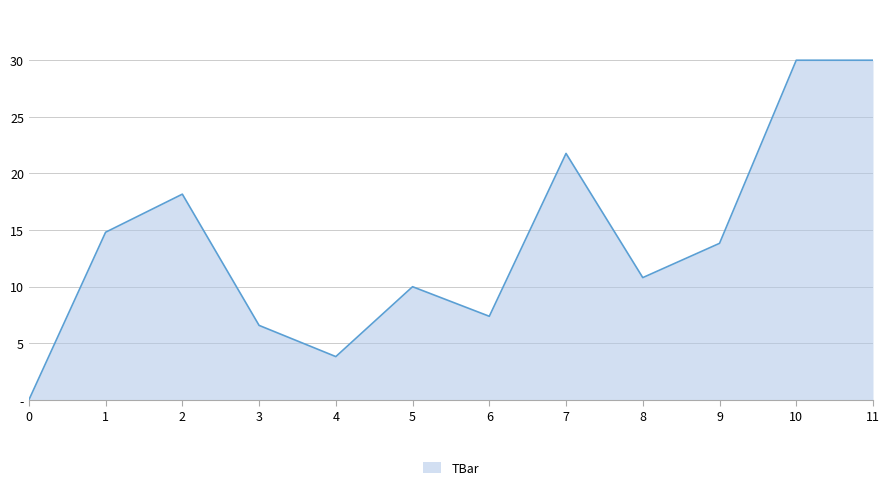

What is the sum of the values at 3 and 9?

20.4